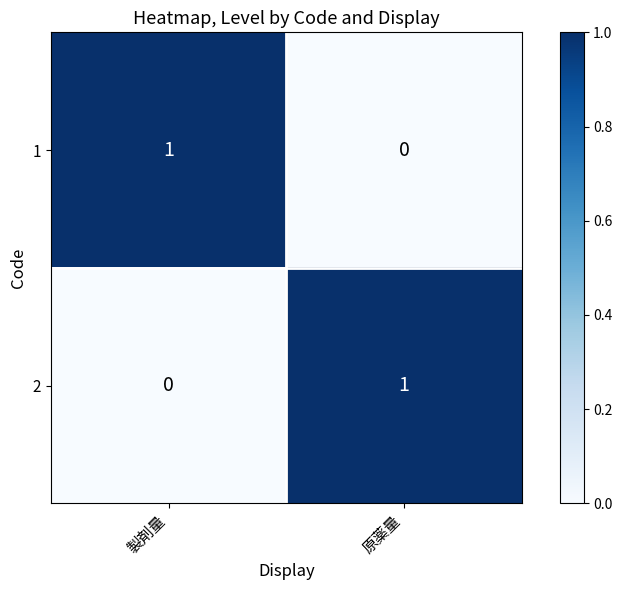

The value of 1 at 製剤量 is 1. True or false?

True